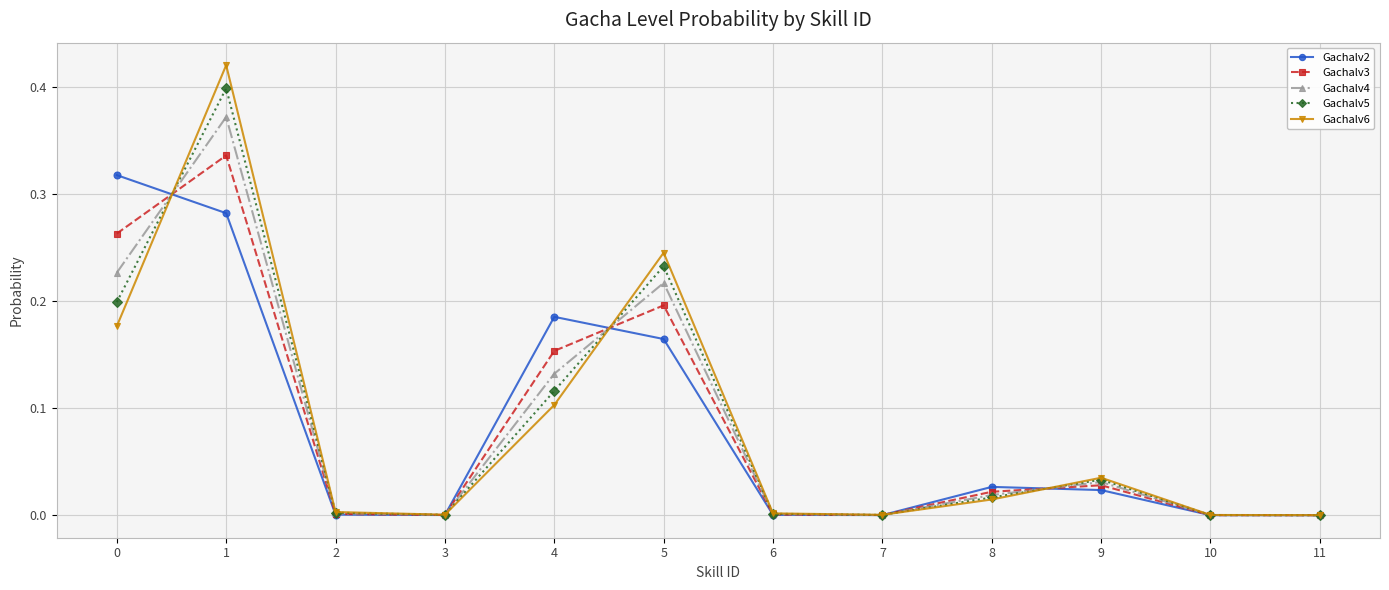

Is this an area chart (filled region under the line)?

No